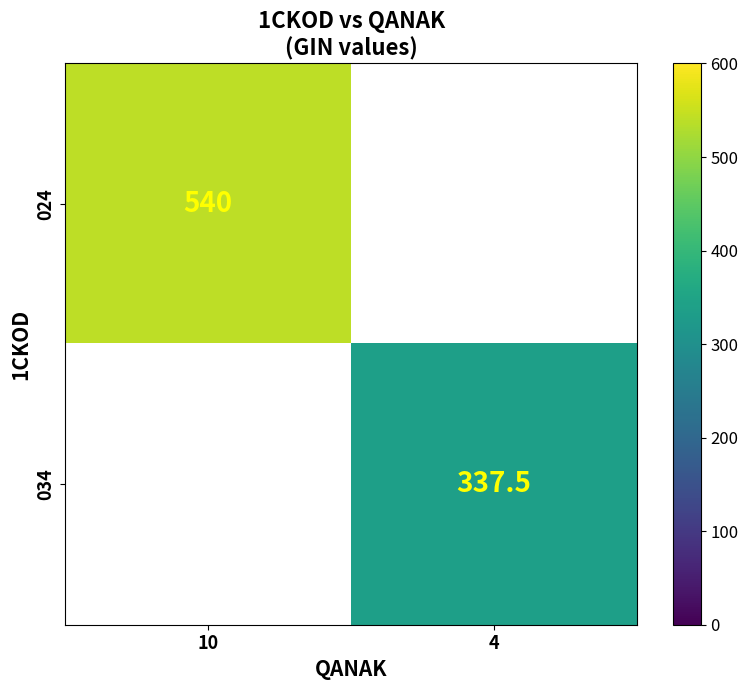

True or false: 034 has a value of 337.5 at 4.

True